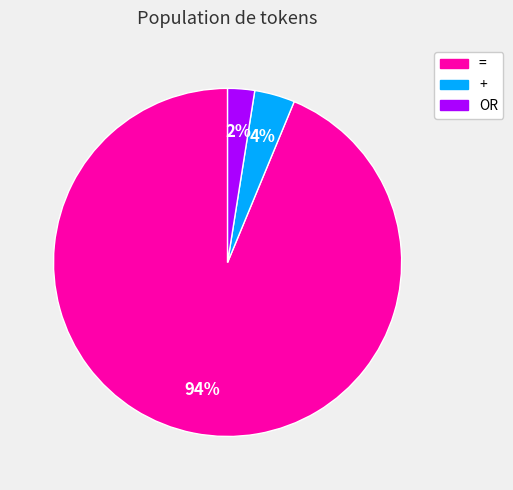

To the nearest percent, what portion does = represent?

94%